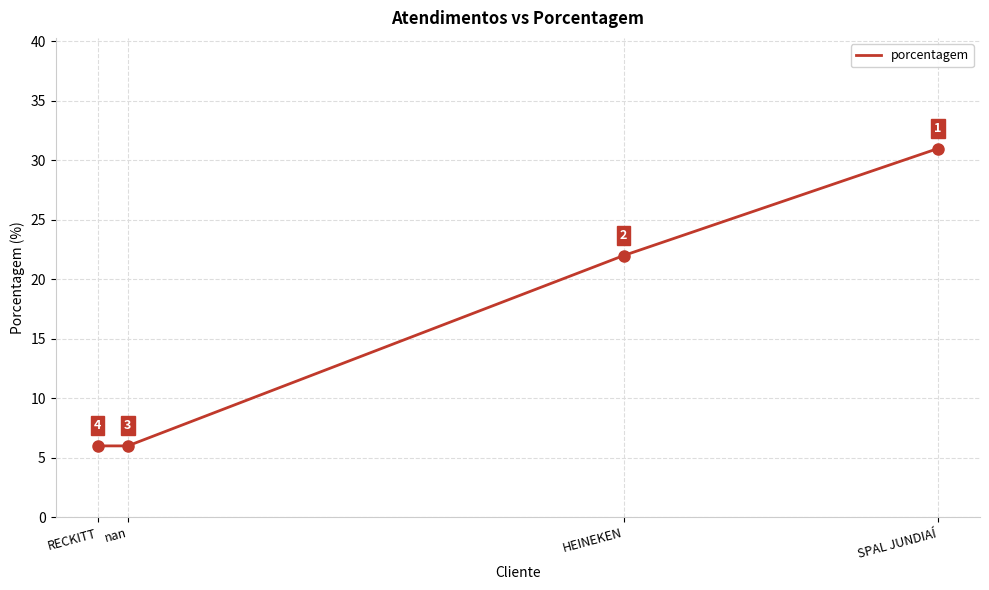

How many values exceed 22?

1